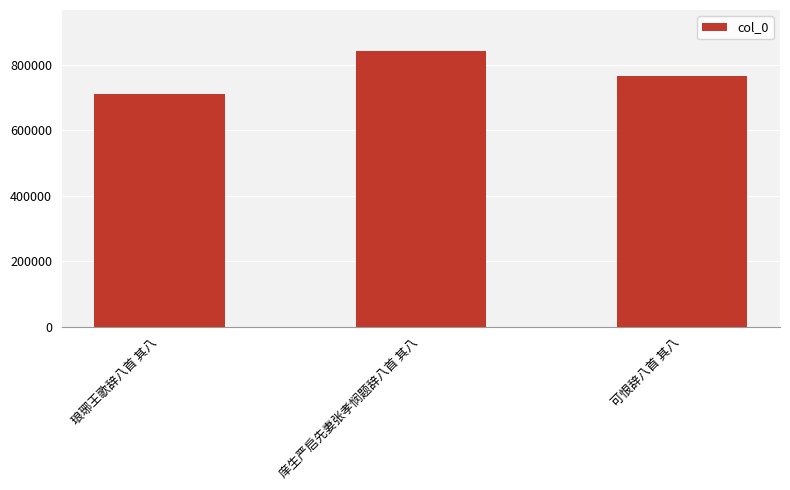

Approximately how many times larger is the value at 可恨辞八首 其八 compared to 庠生严启先妻张孝悯题辞八首 其八?

0.9